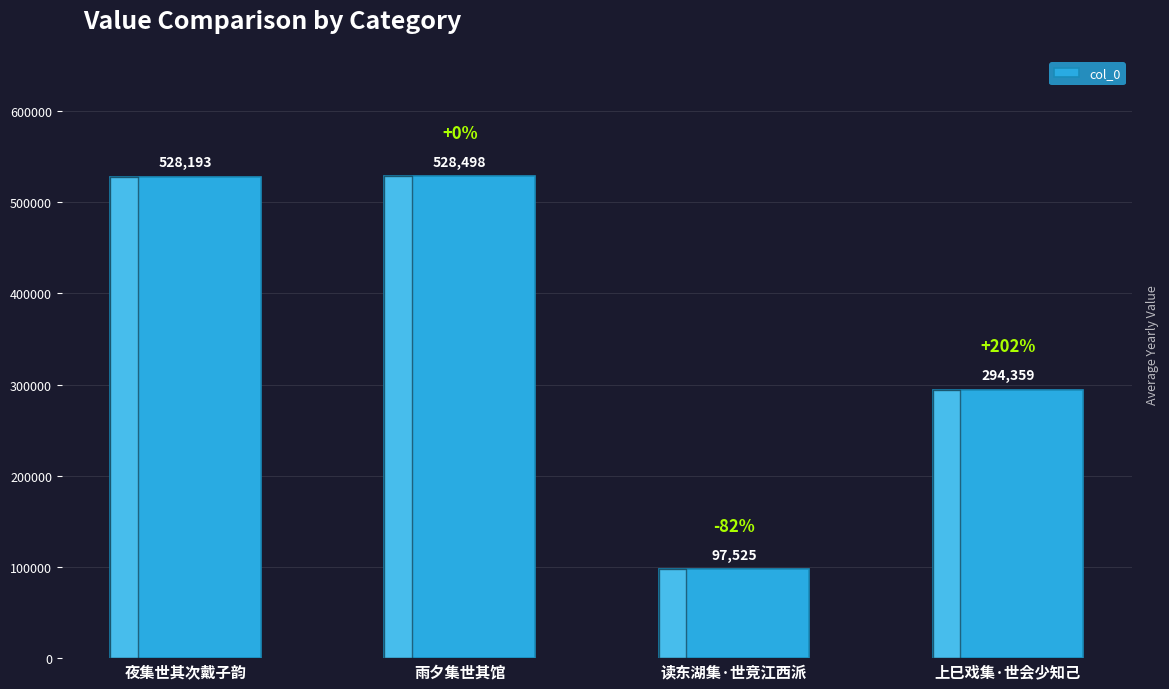

The value at 上巳戏集·世会少知己 is 294359. True or false?

True